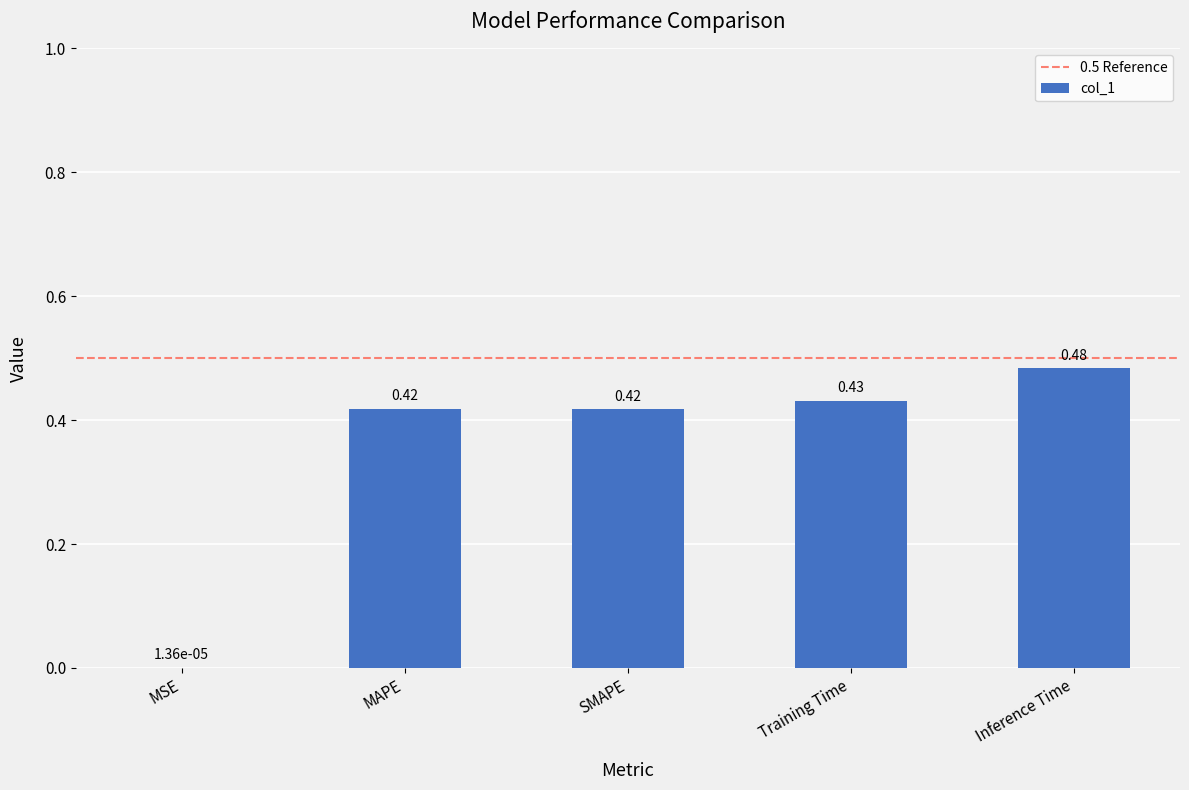

At which category does the chart reach its peak across all series?

Inference Time